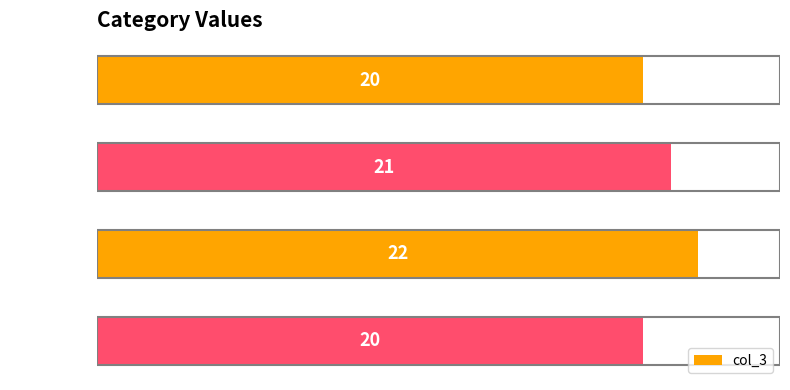

What is the difference between the maximum and minimum values?

2